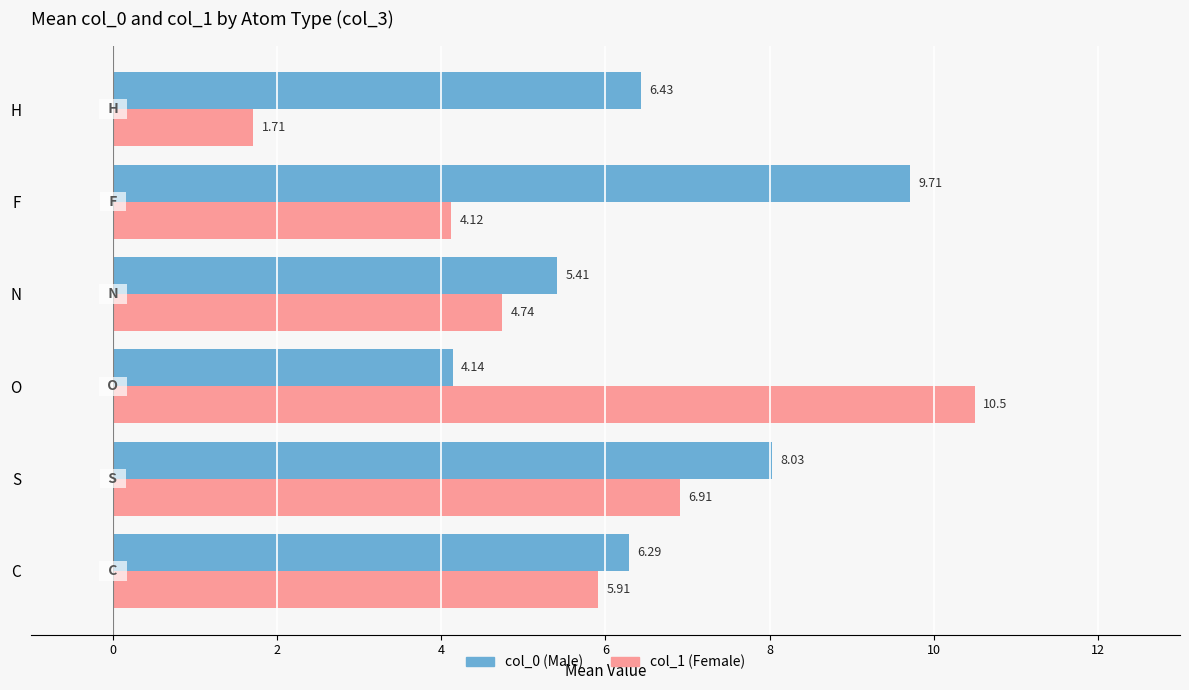

Which category has the highest value across all series?

O